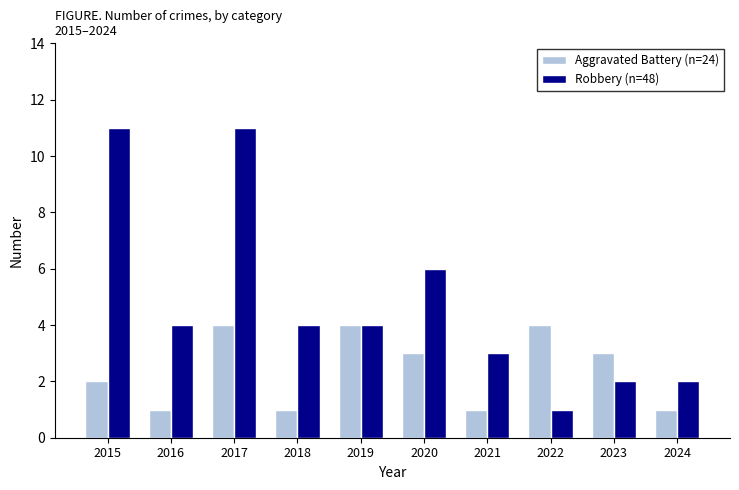

Reading right to left, transcribe all the data shown in this chart.

Aggravated Battery (n=24): 2024=1	2023=3	2022=4	2021=1	2020=3	2019=4	2018=1	2017=4	2016=1	2015=2
Robbery (n=48): 2024=2	2023=2	2022=1	2021=3	2020=6	2019=4	2018=4	2017=11	2016=4	2015=11